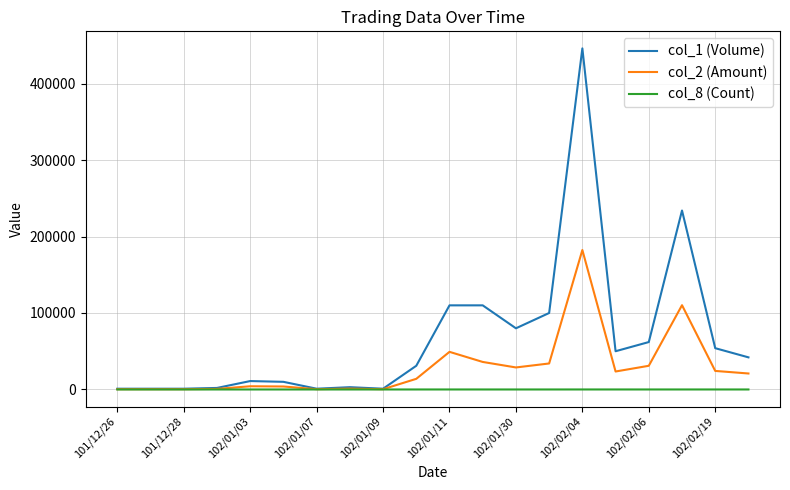

Which series has the largest total across all categories?

col_1 (Volume)